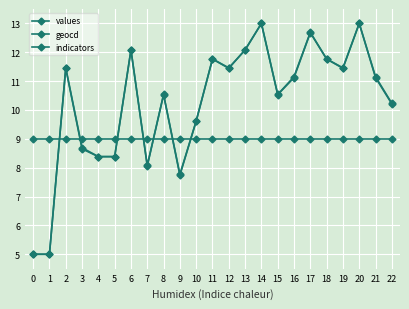

At how many categories does at least one series exceed 9?

16